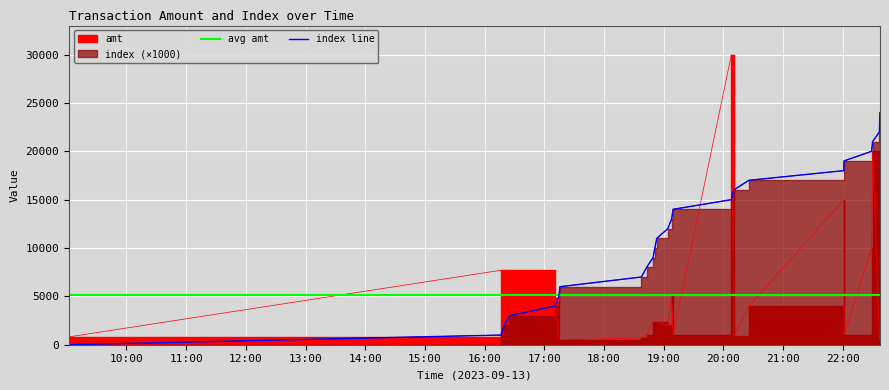

The index line series shows 8190.5 at 15:00. True or false?

False